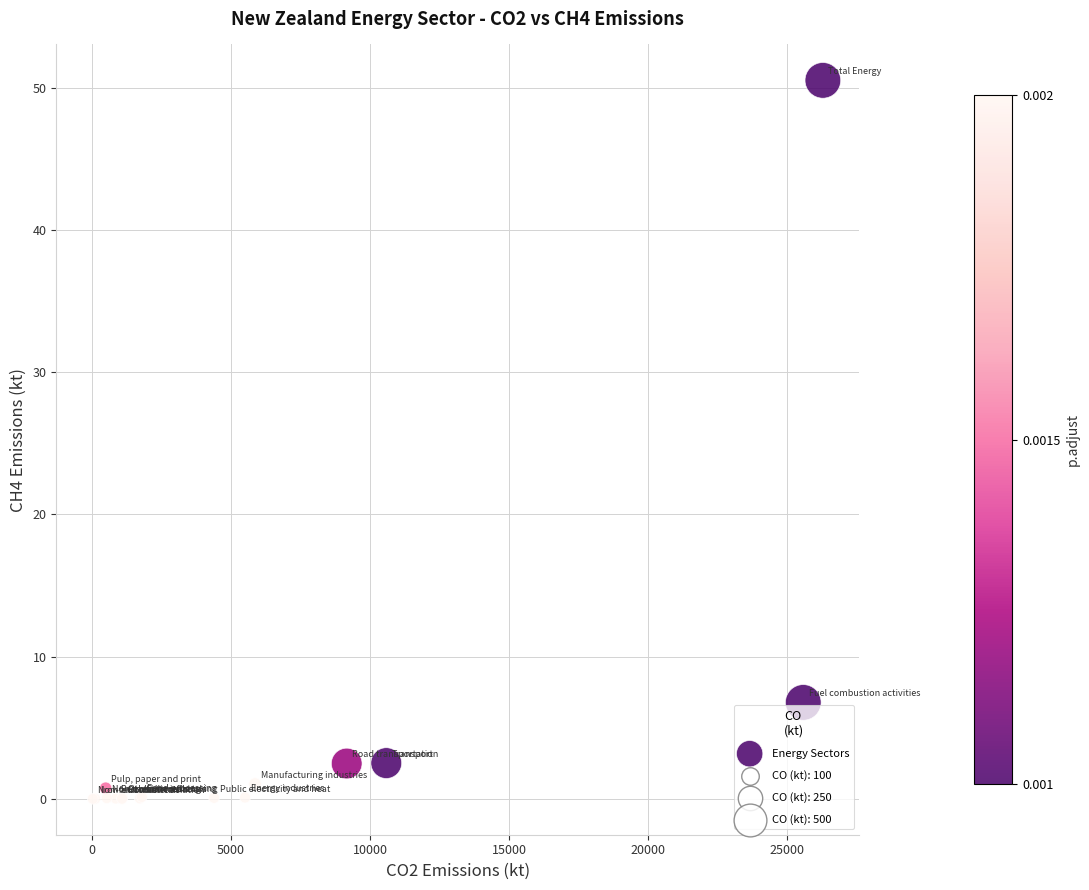

What Y value in the scatter plot is closest to 25?

6.8